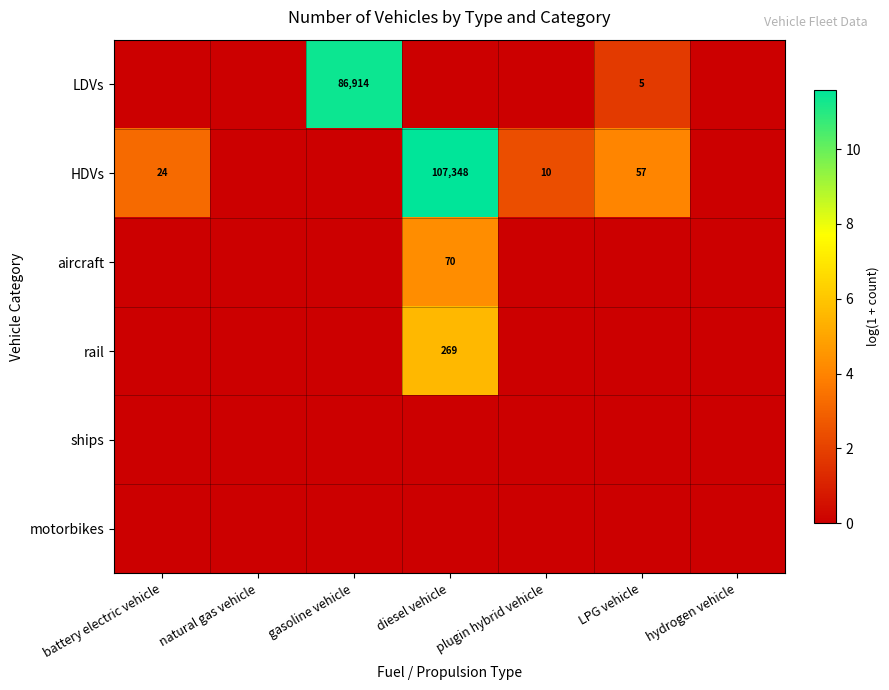

Is it true that aircraft equals 113 at diesel vehicle?

False